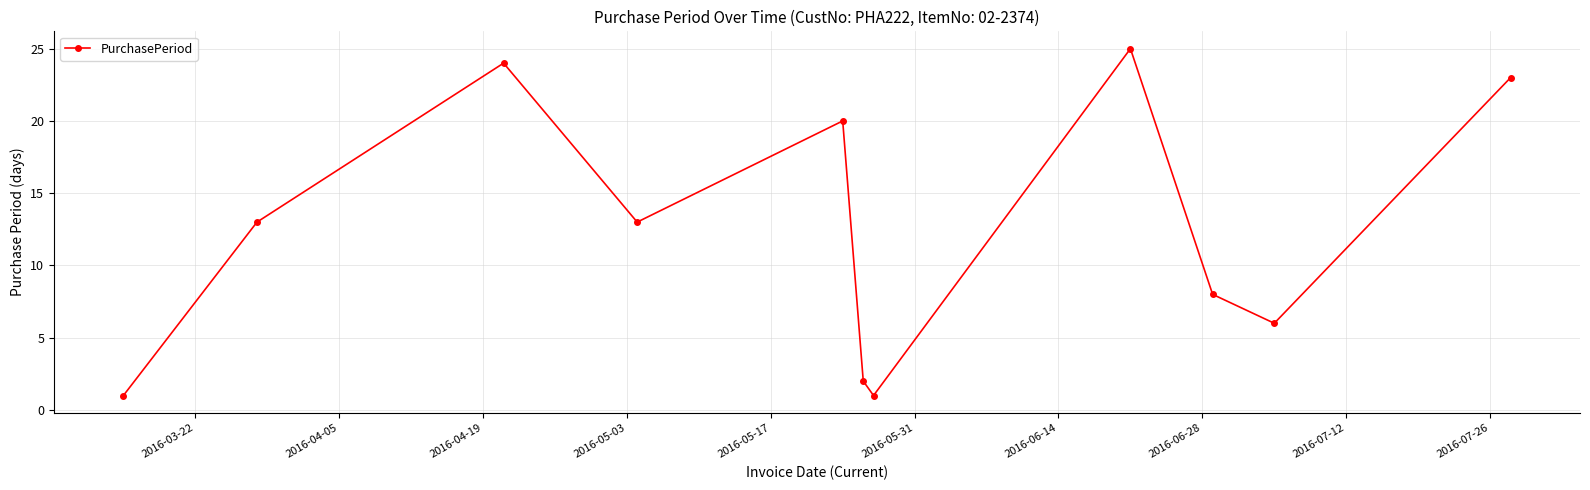

How many interior local peaks (higher than both neighbors) does the data have?

3